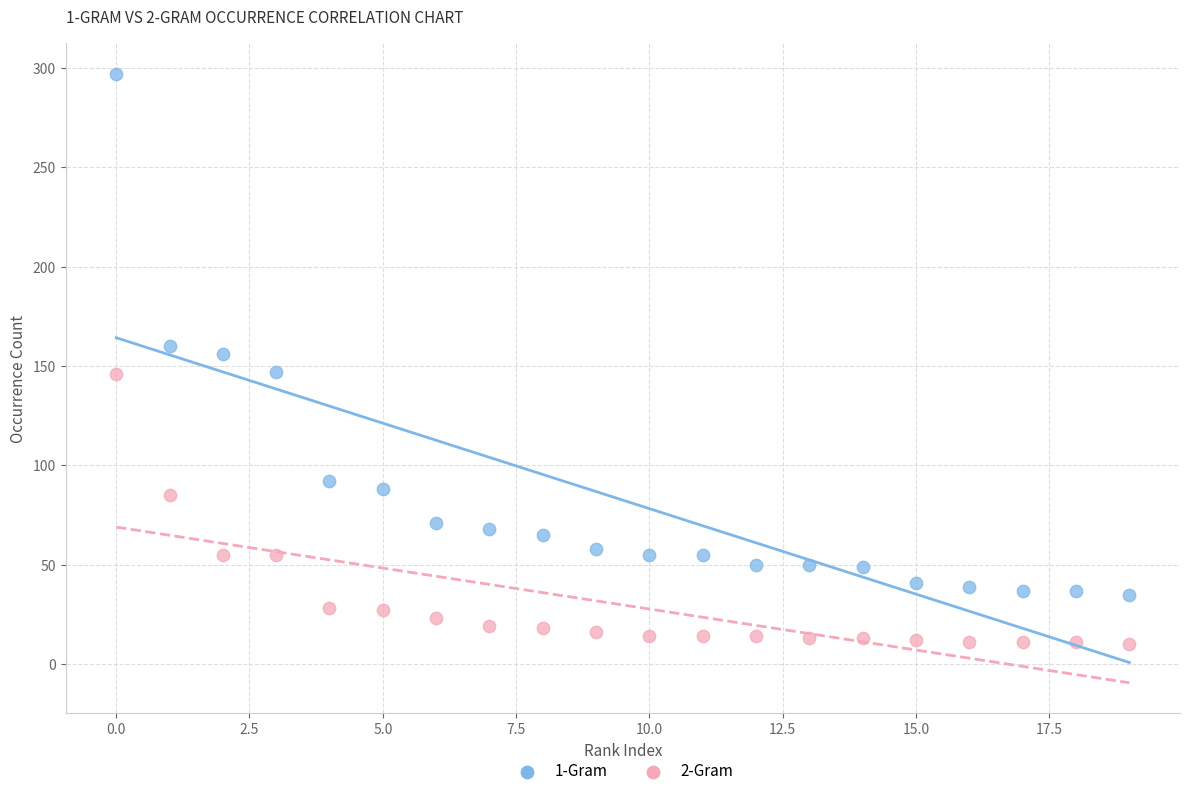

Which series has the widest spread of Y values?

1-Gram